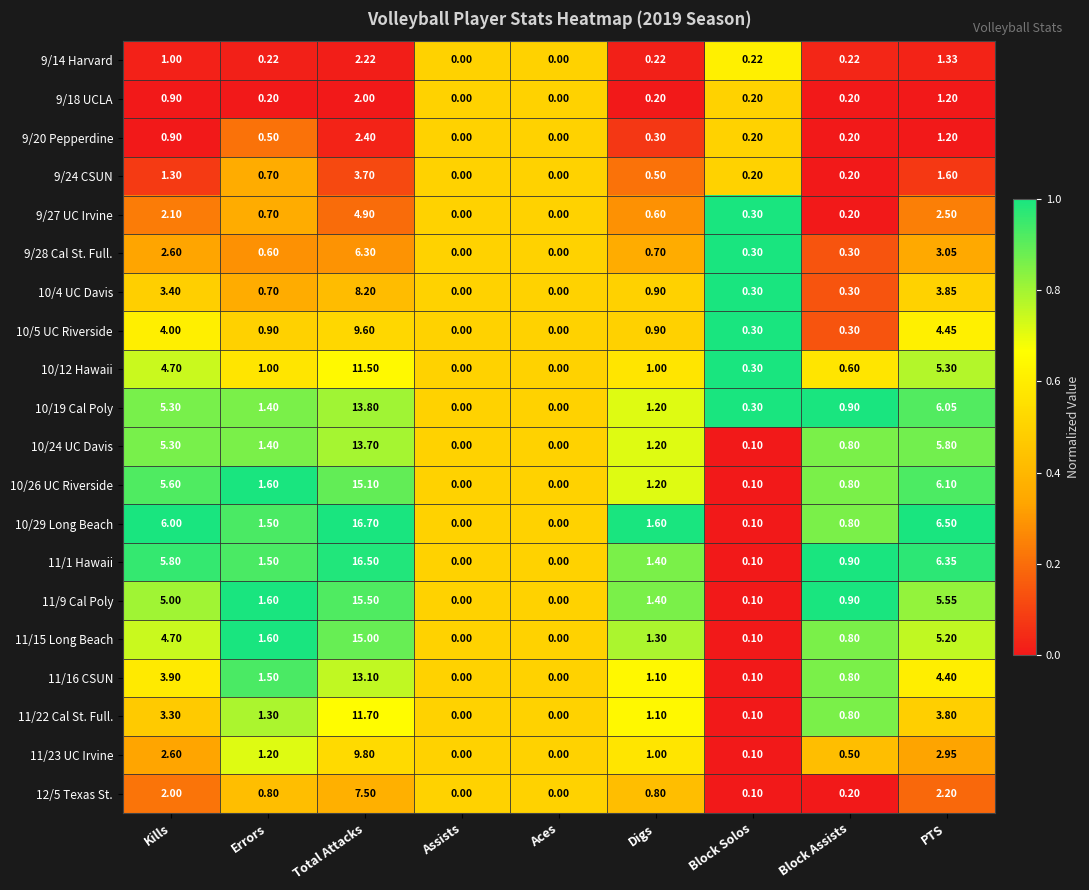

Count the number of categories in the chart.

9